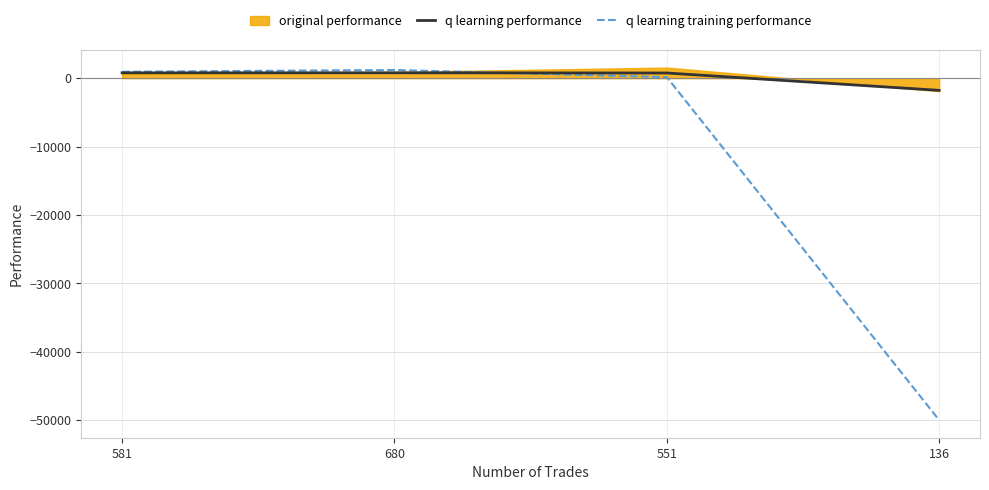

At which category is the sum across all series the highest?

680